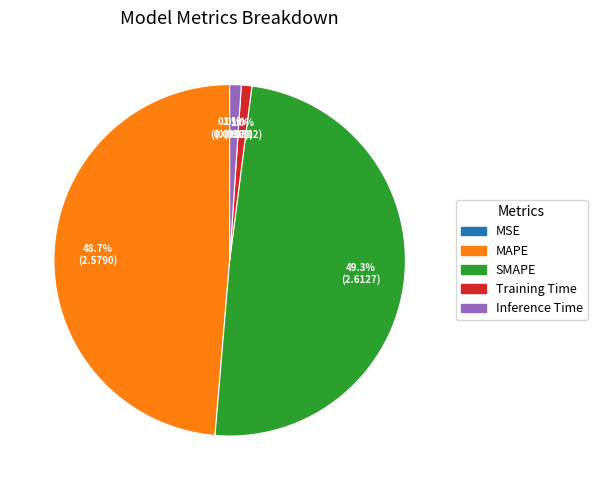

Which slice is the largest?

SMAPE